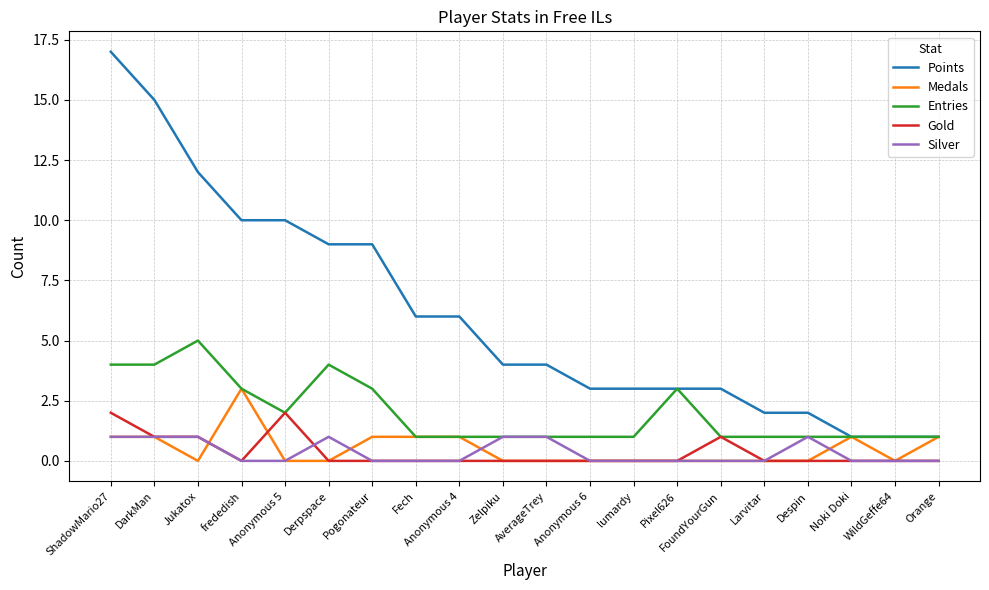

What is the sum of the Silver values at Fech and Despin?

1